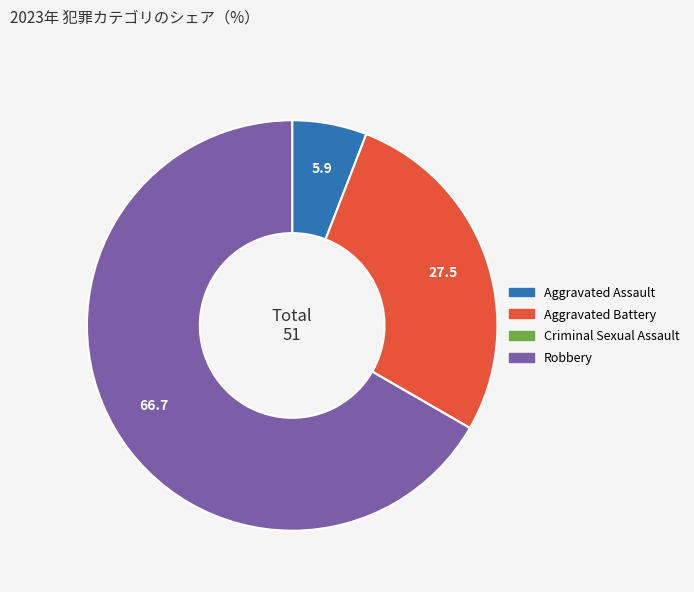

Is there a majority slice in this chart?

Yes